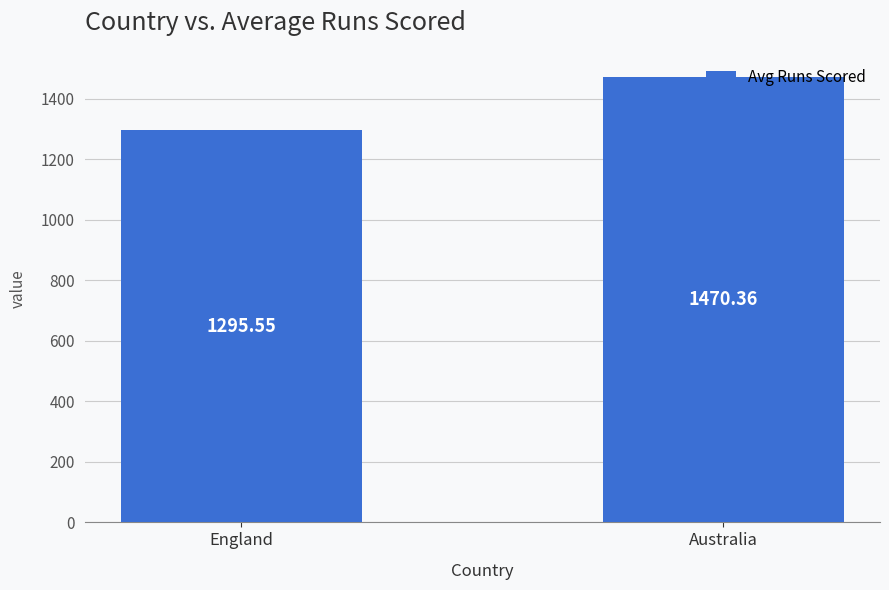

Is it true that the value at Australia is 1470.4?

True